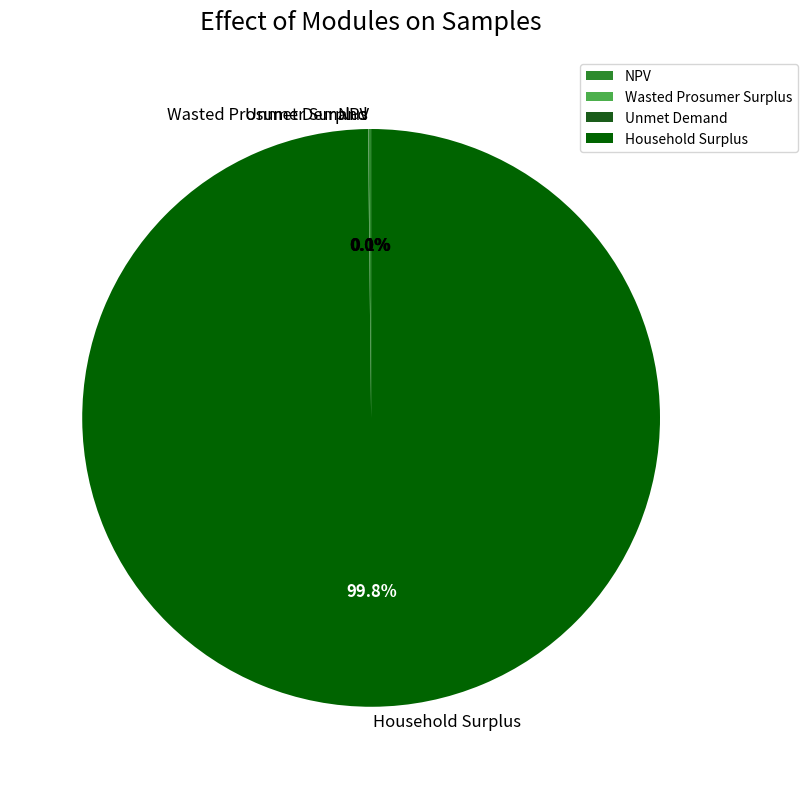

What is the largest slice in the pie chart?

Household Surplus